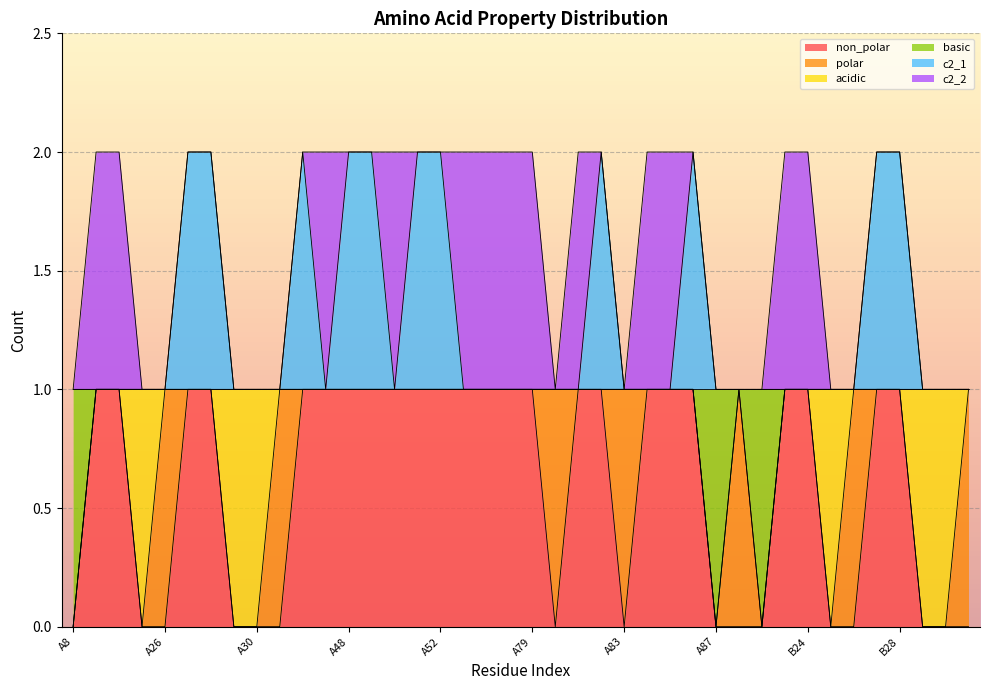

At how many categories does at least one series exceed 1?

11